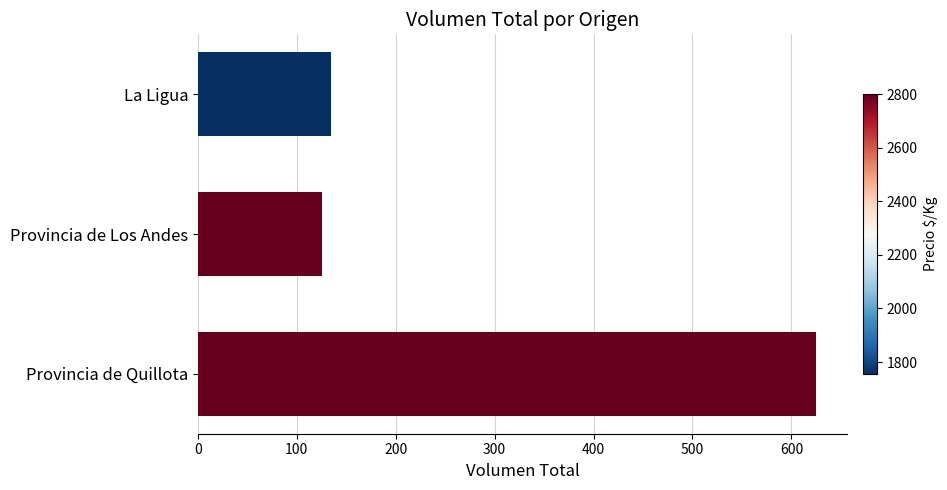

Does the chart contain stacked bars?

No